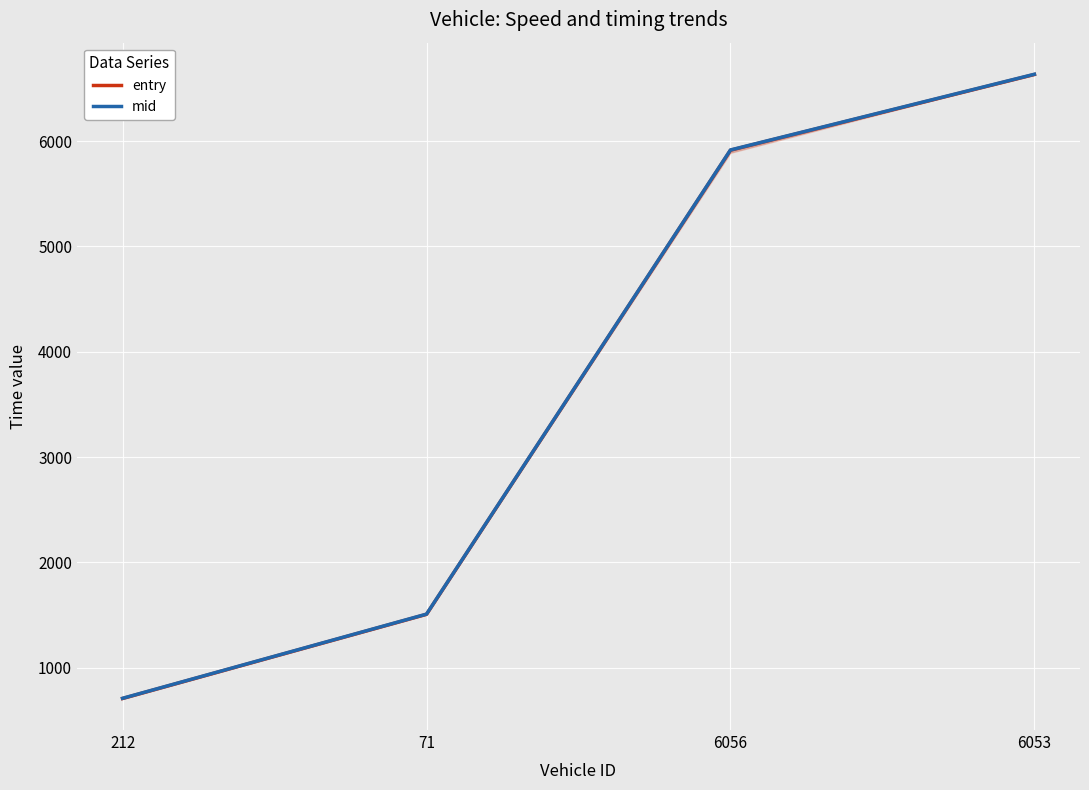

The entry series shows 5914.6 at 6056. True or false?

True